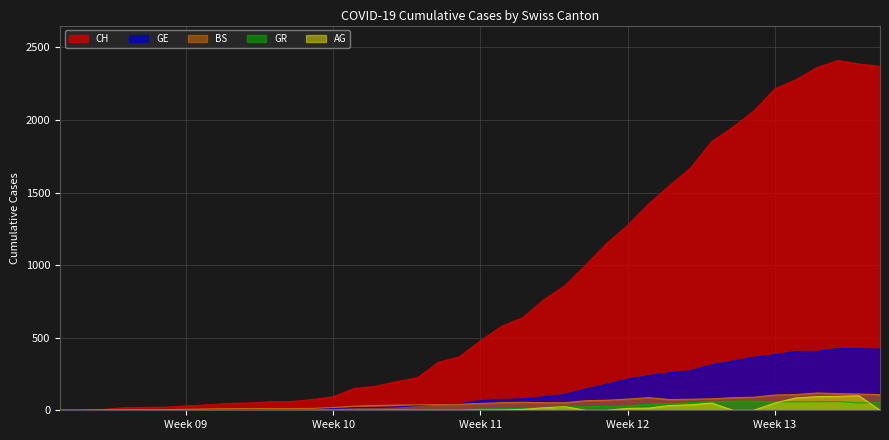

At how many categories does at least one series exceed 563?

19